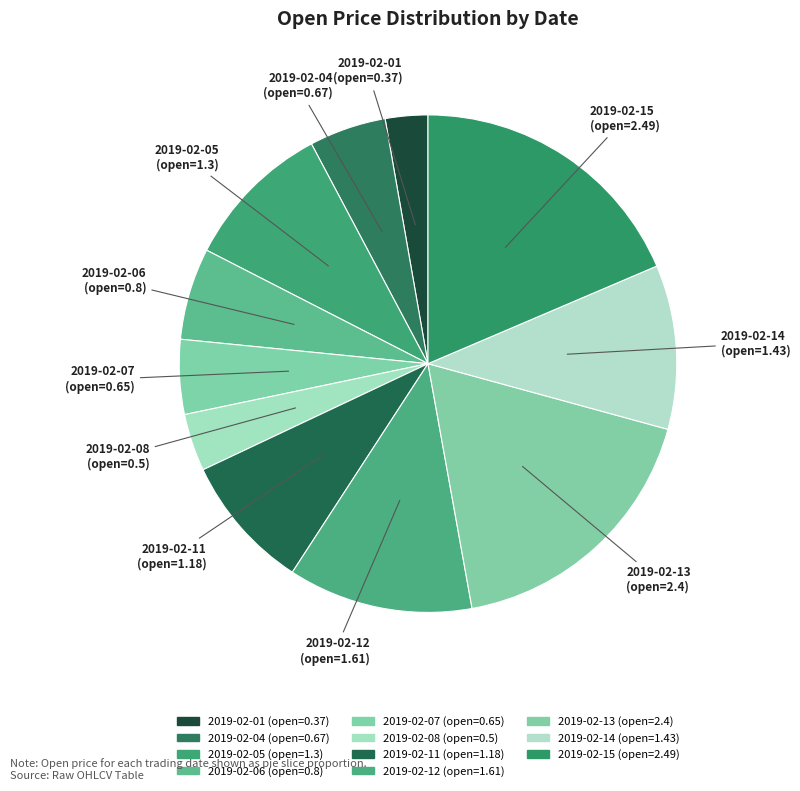

Count the number of slices in the pie.

11